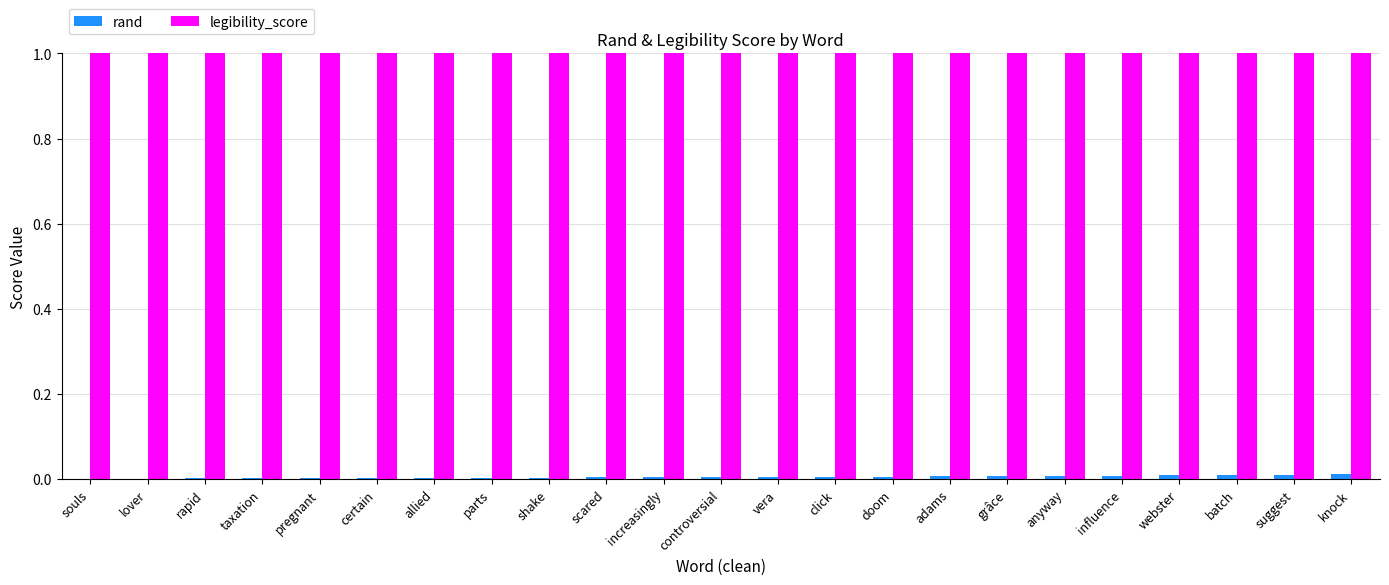

True or false: legibility_score has a value of 1.5 at lover.

False